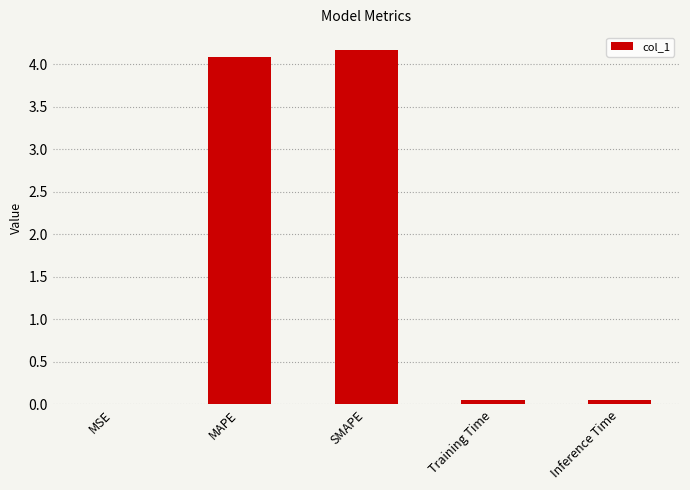

How many data points does each series have?

5